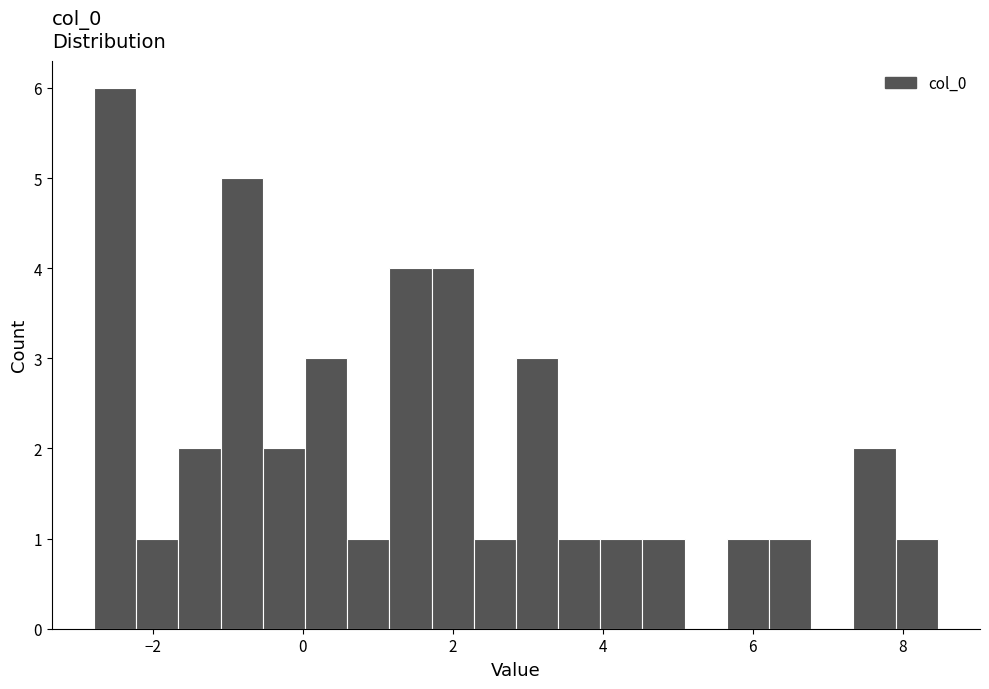

Around what value on the x-axis is the tallest bar? Give the approximate position of its centre, as read against the axis.

-2.6